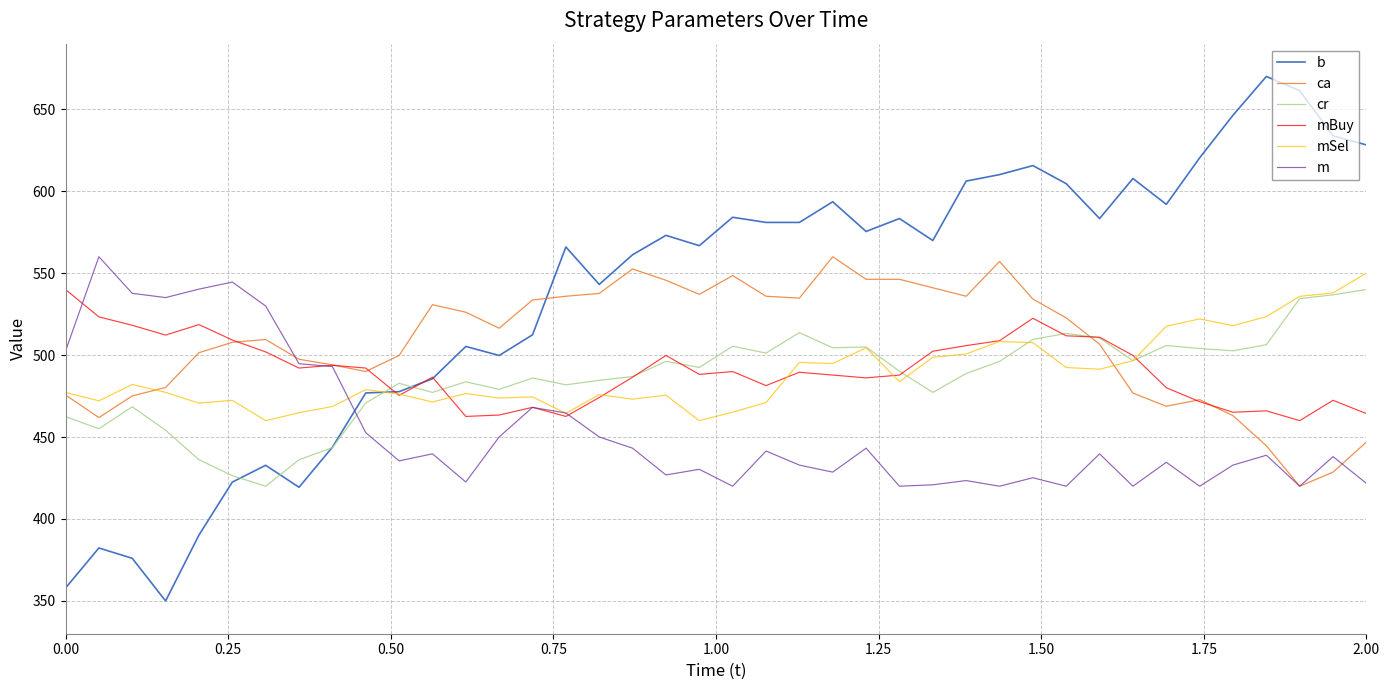

What is the greatest value displayed?

670.0